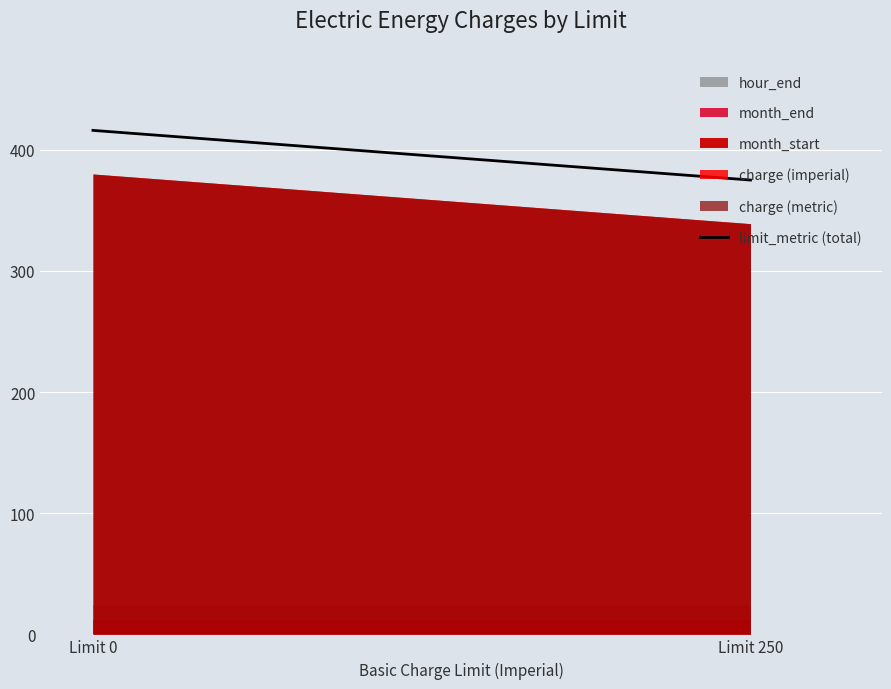

How many data points does each series have?

2